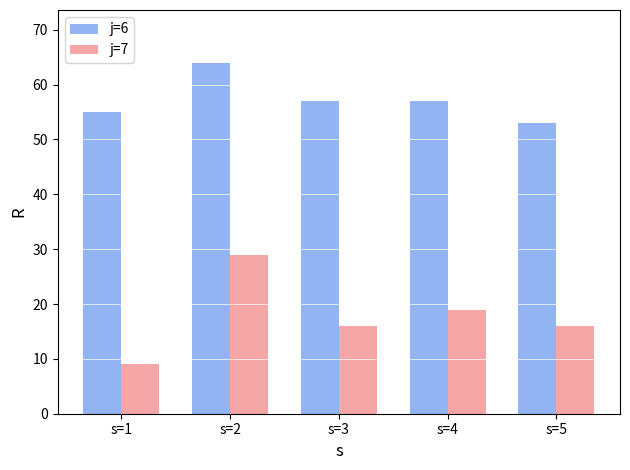

Rank the series by their average value, from highest to lowest.

j=6, j=7